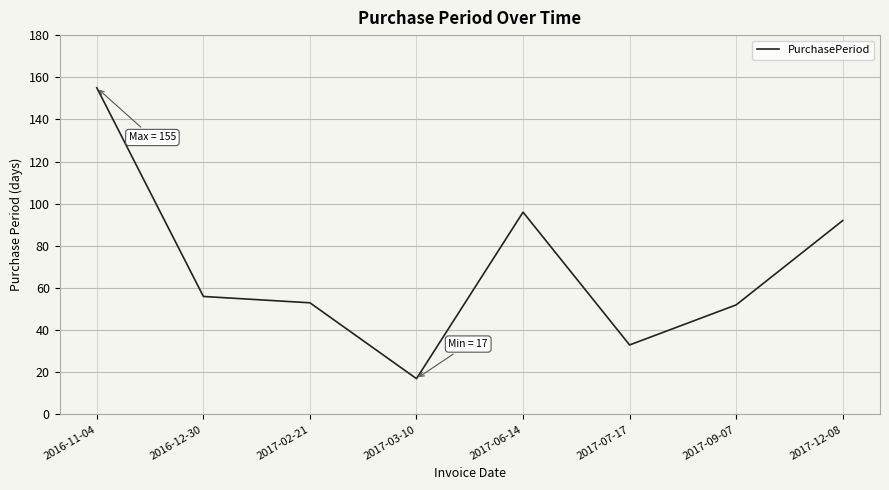

How many categories are shown in the chart?

8